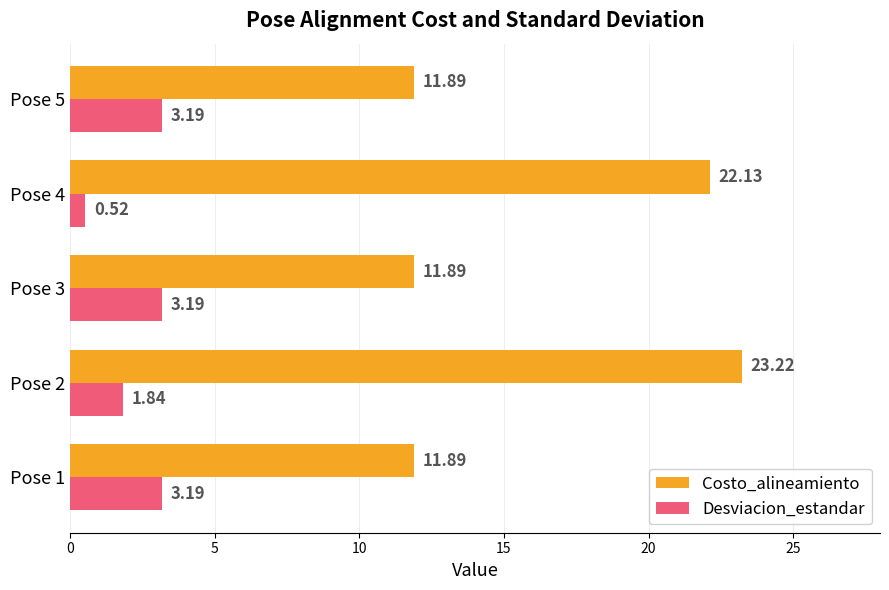

What is the difference between the maximum and minimum values in the Desviacion_estandar series?

2.7